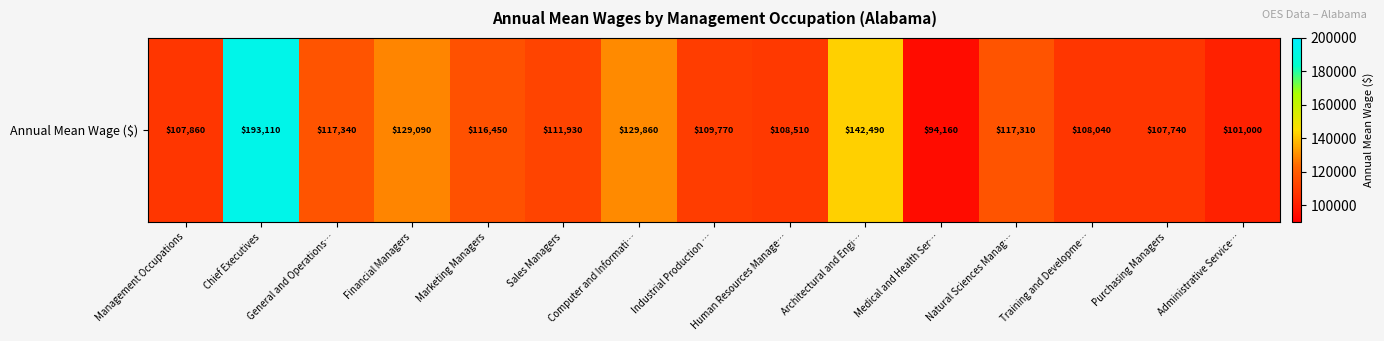

What is the change in value from General and Operations… to Marketing Managers?

-890